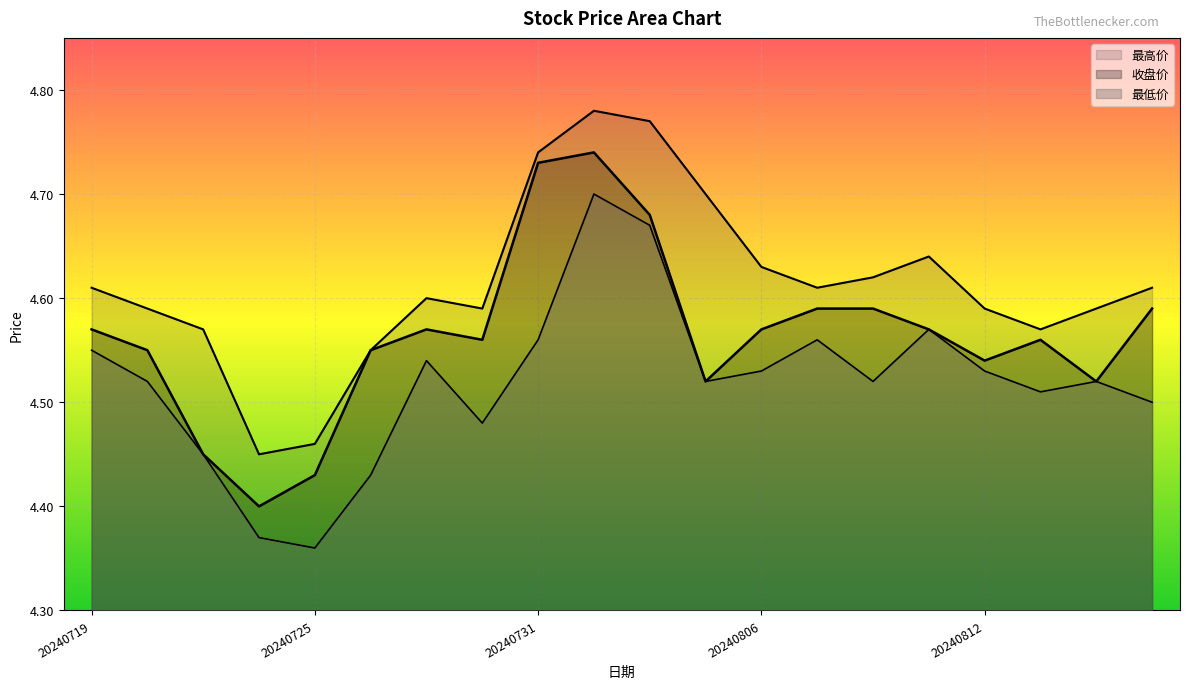

How many 最低价 values are between 4 and 5?

20